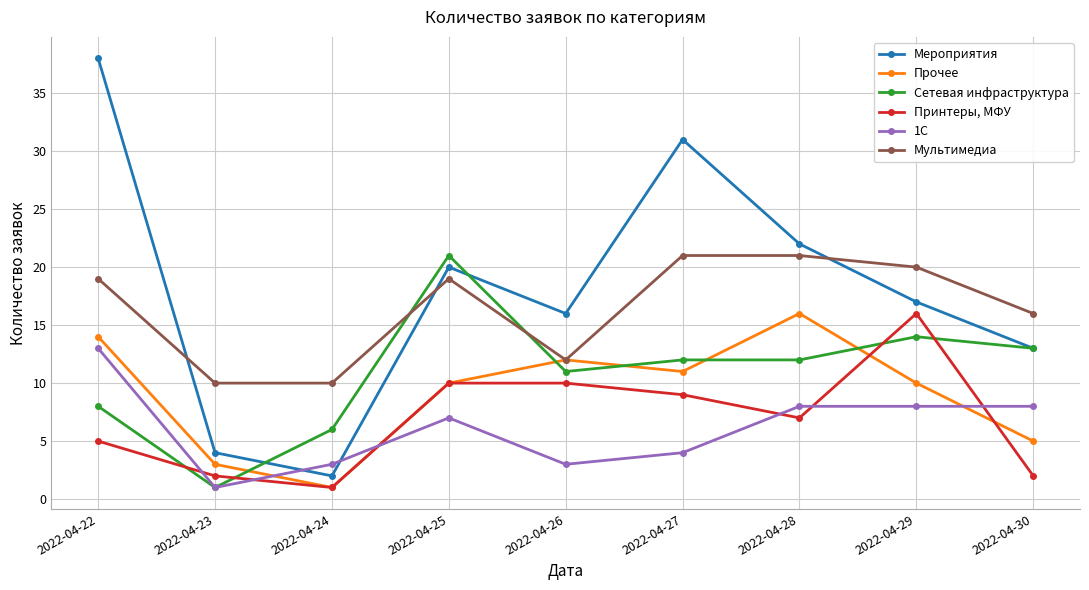

What is the value of the Прочее point at the 6th from the left?

11